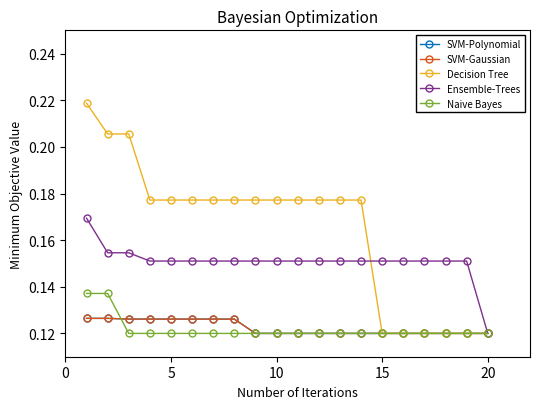

At how many categories does at least one series exceed 0?

20